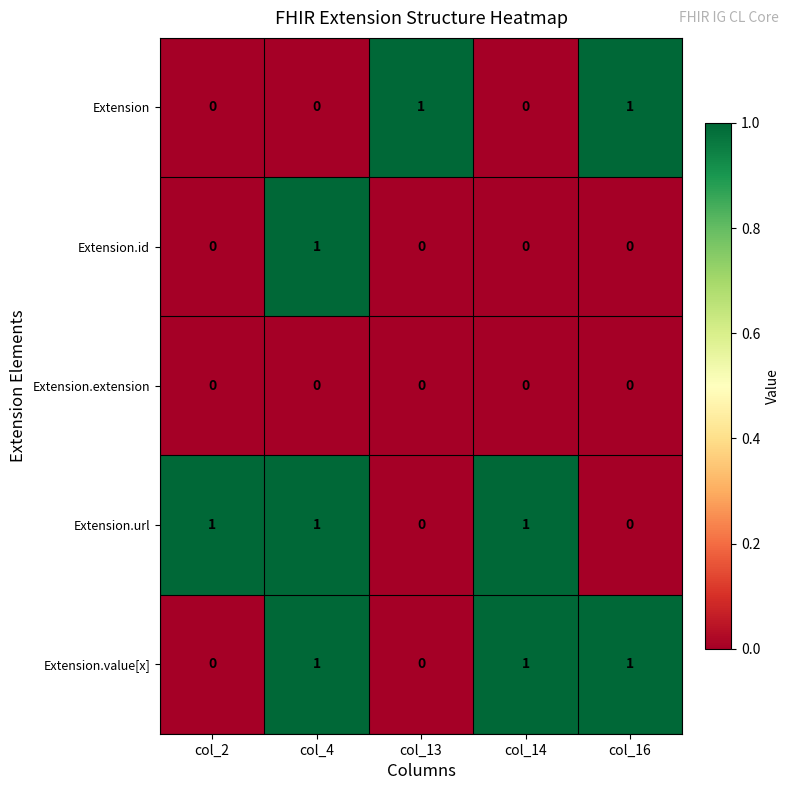

Is it true that Extension.id equals 0 at col_14?

True